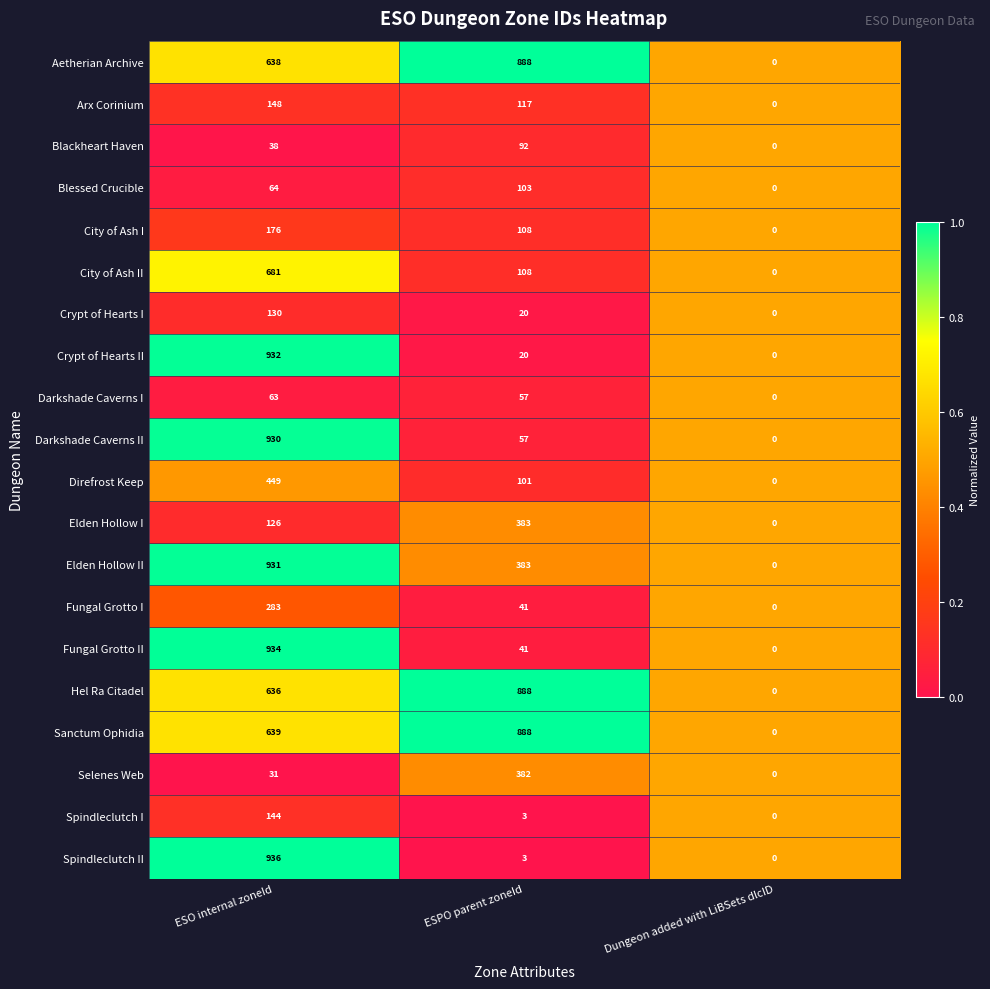

At which label is Elden Hollow I closest to 191?

ESO internal zoneId